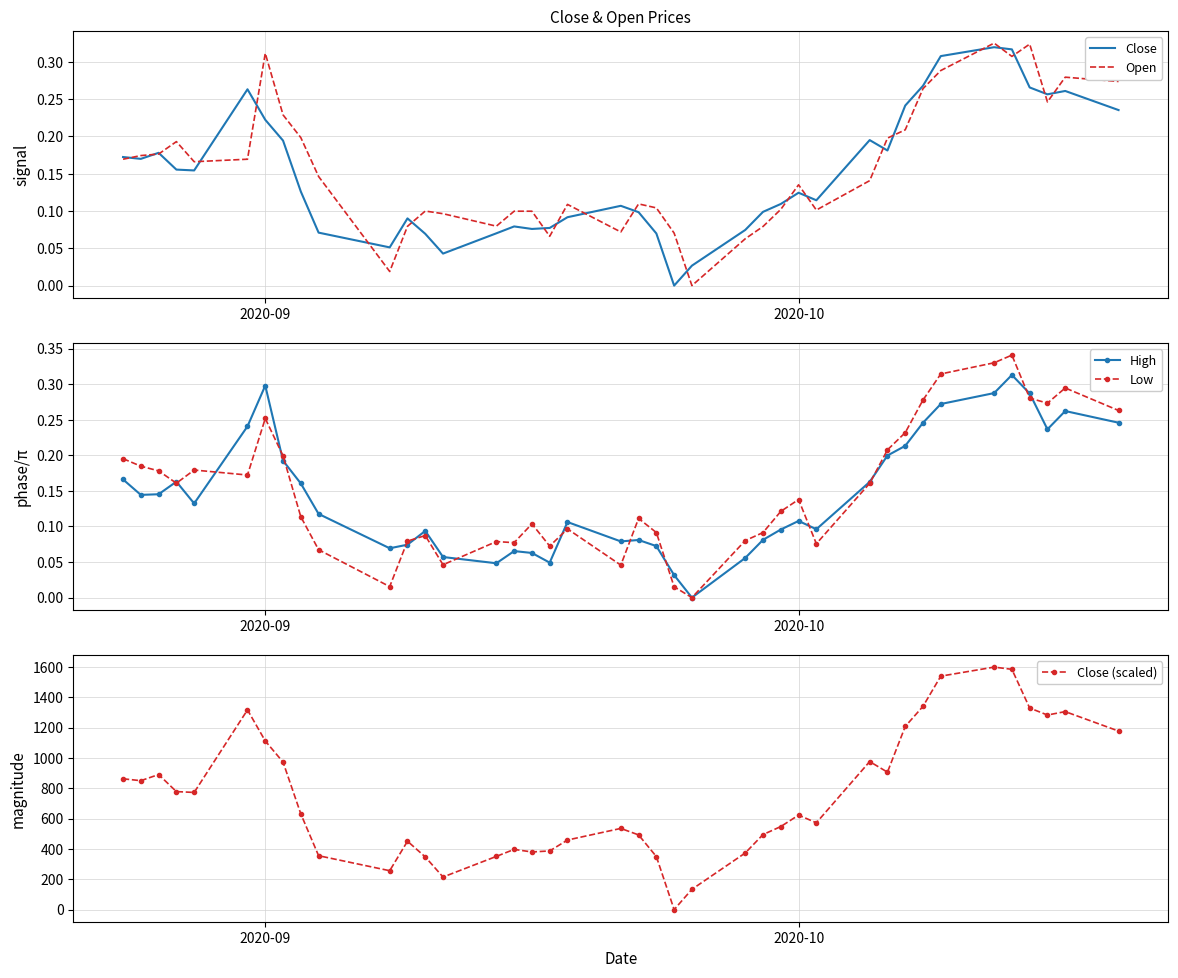

What is the highest value of the Close (scaled) series?

1598.5